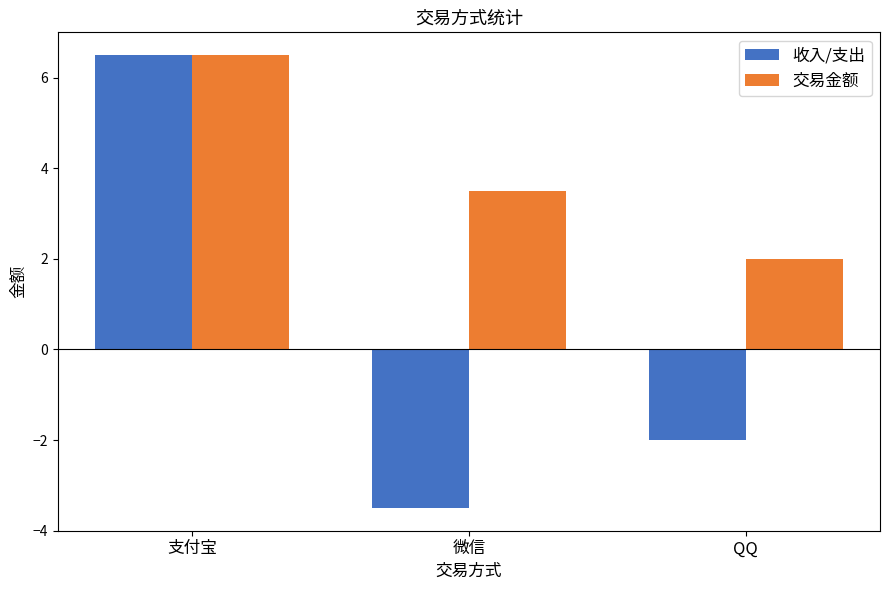

At QQ, list the series in order from largest to smallest.

交易金额, 收入/支出